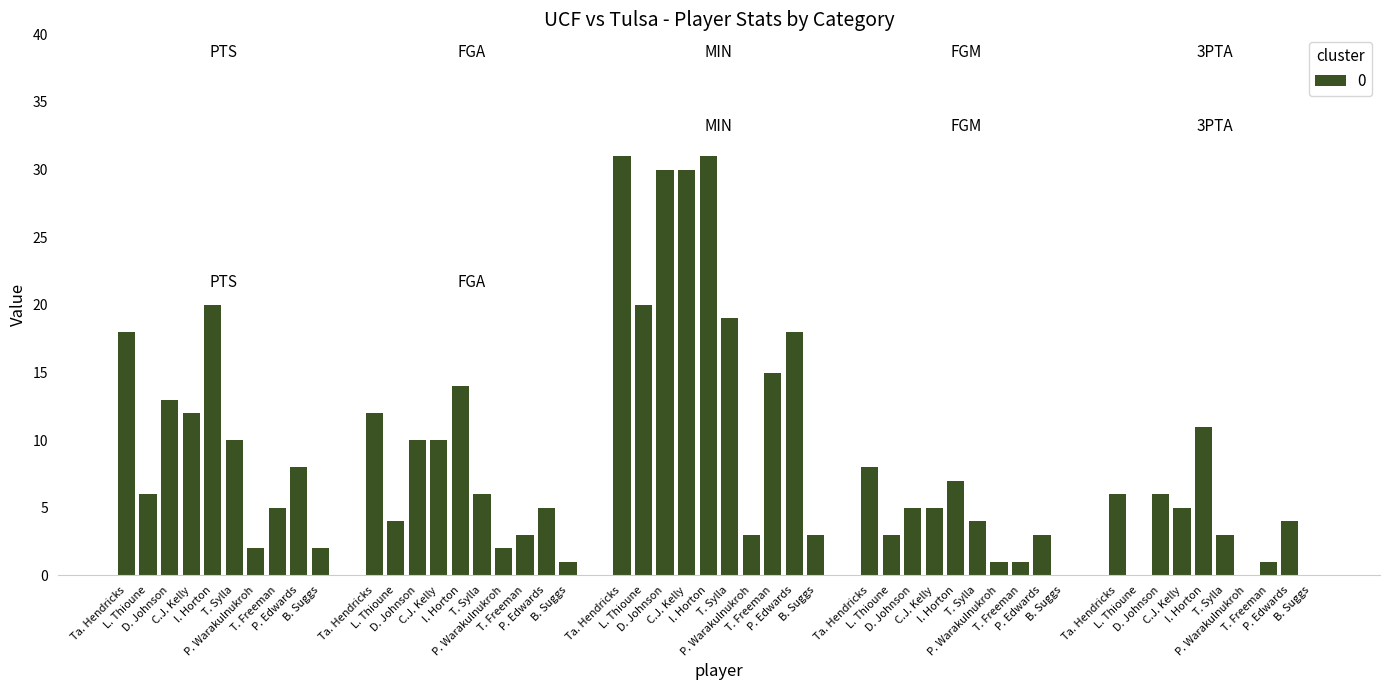

What is the value of the 2nd bar from the left?

6